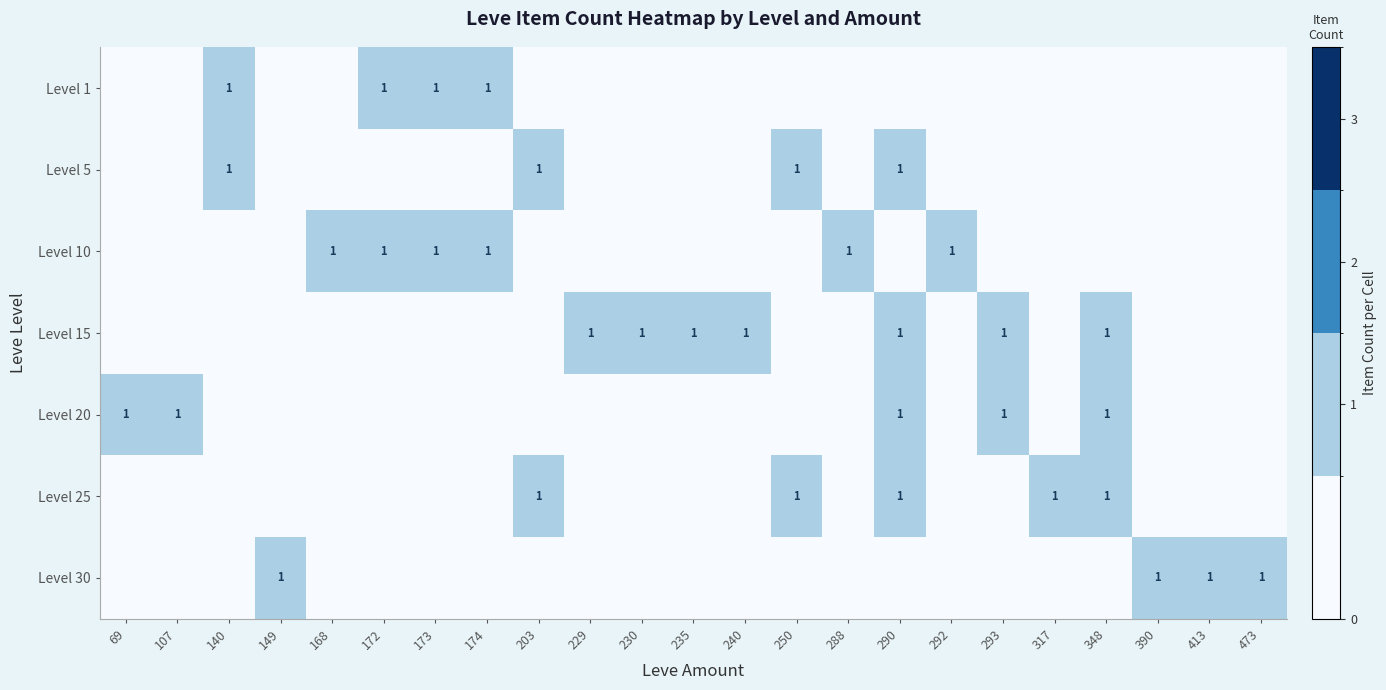

Read the Level 1 value at 173.

1